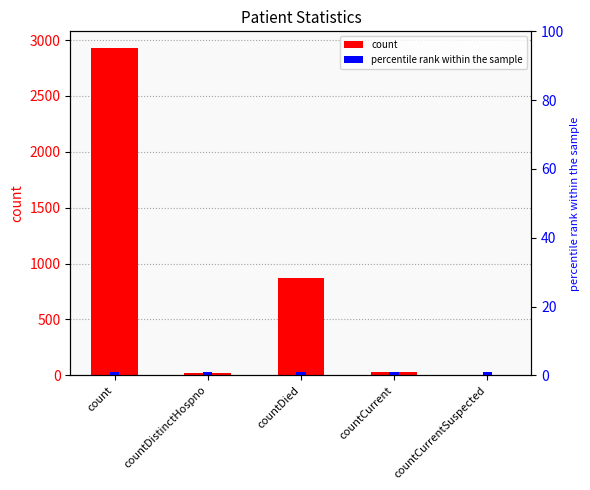

What are all the series names shown in the legend?

count, percentile rank within the sample